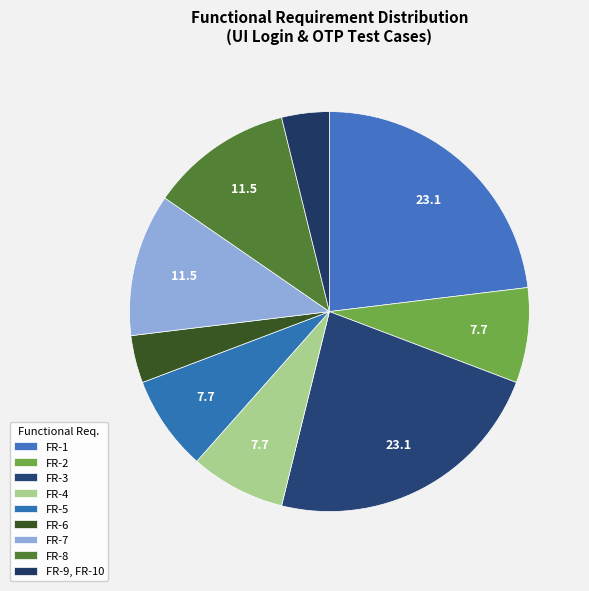

Count the number of slices in the pie.

9